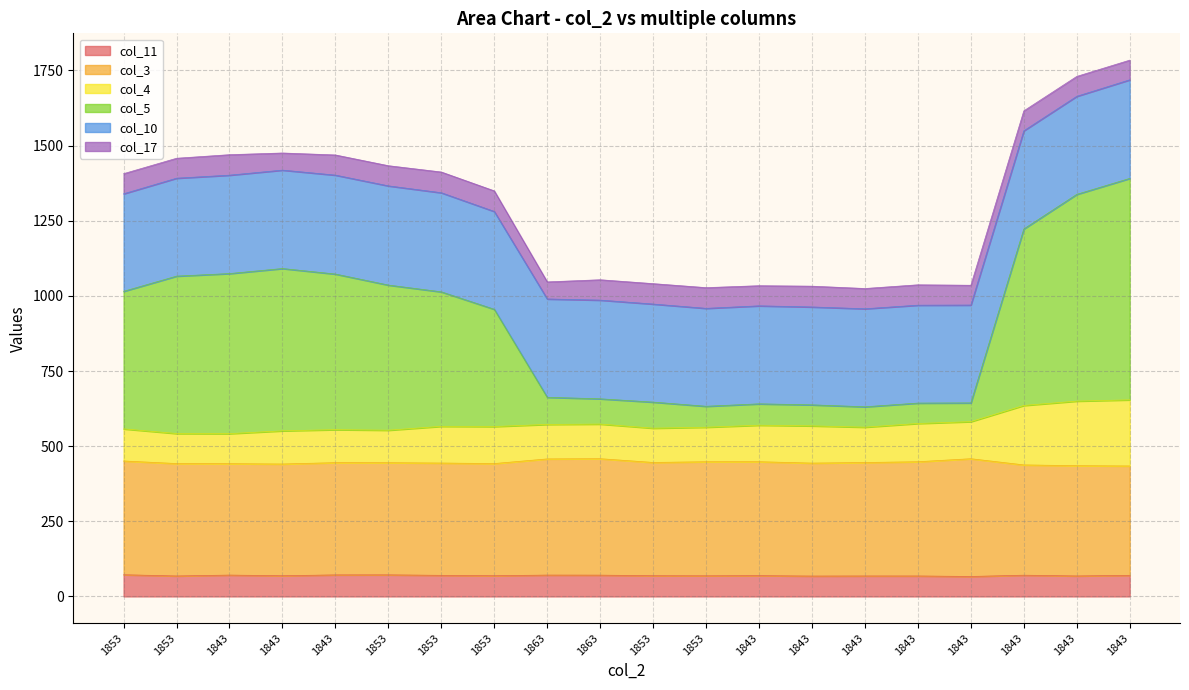

What is the label of the 7th point from the left?

1853